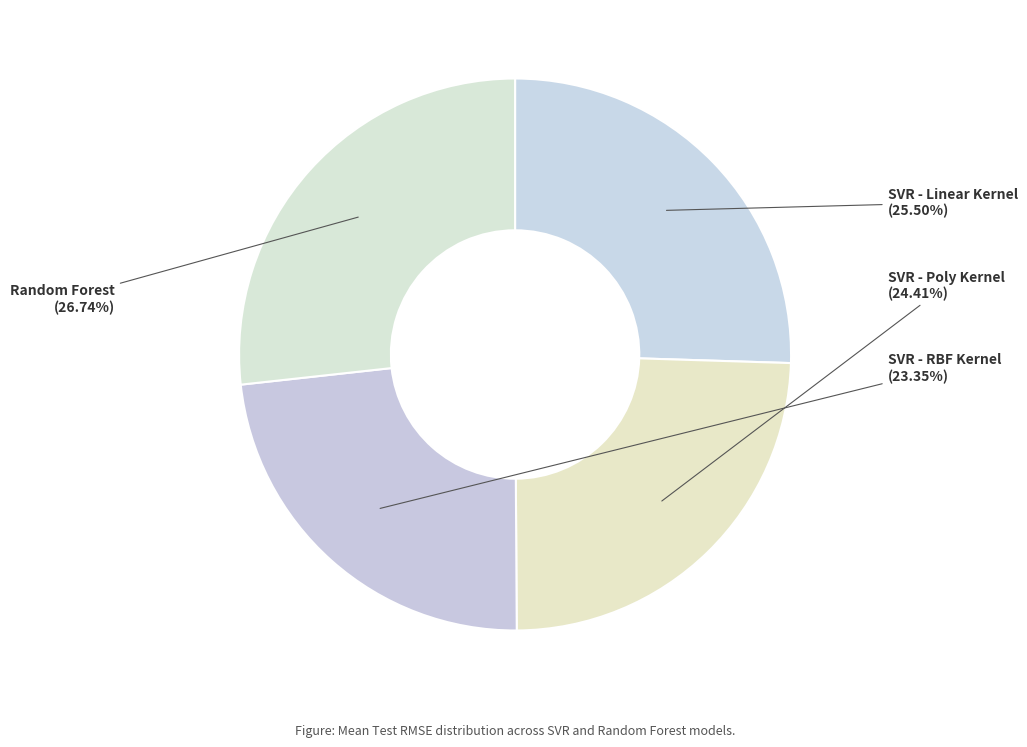

Which has a higher value, Random Forest or SVR - RBF Kernel?

Random Forest